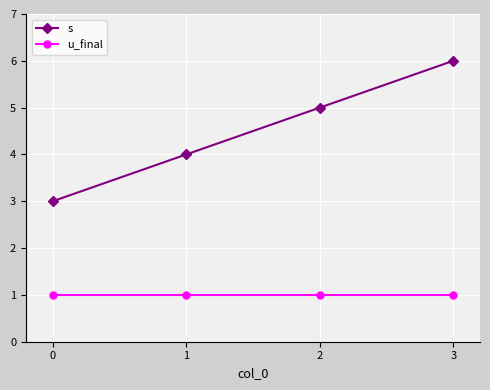

How many lines are shown in the chart?

2